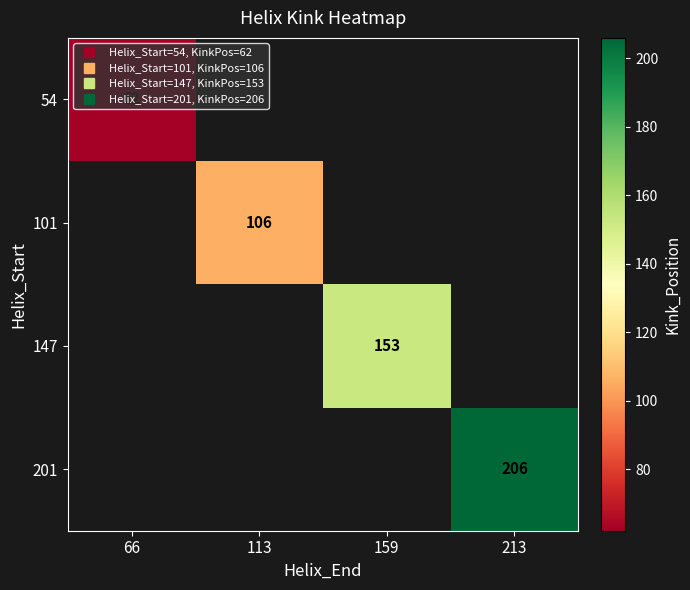

The 201 series shows 206.0 at 213. True or false?

True